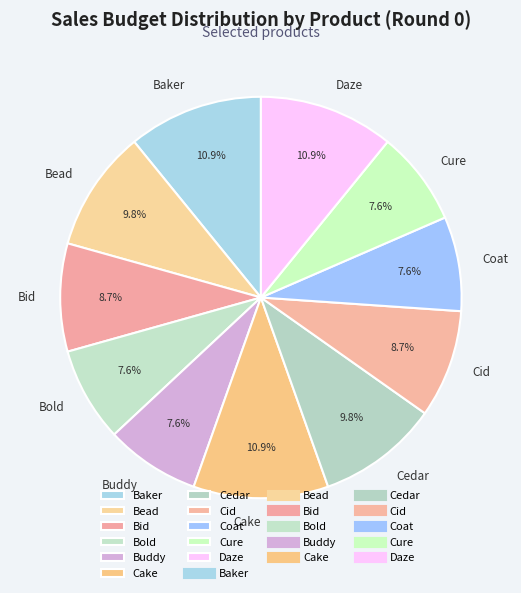

Does Cake represent more than half of the total?

No